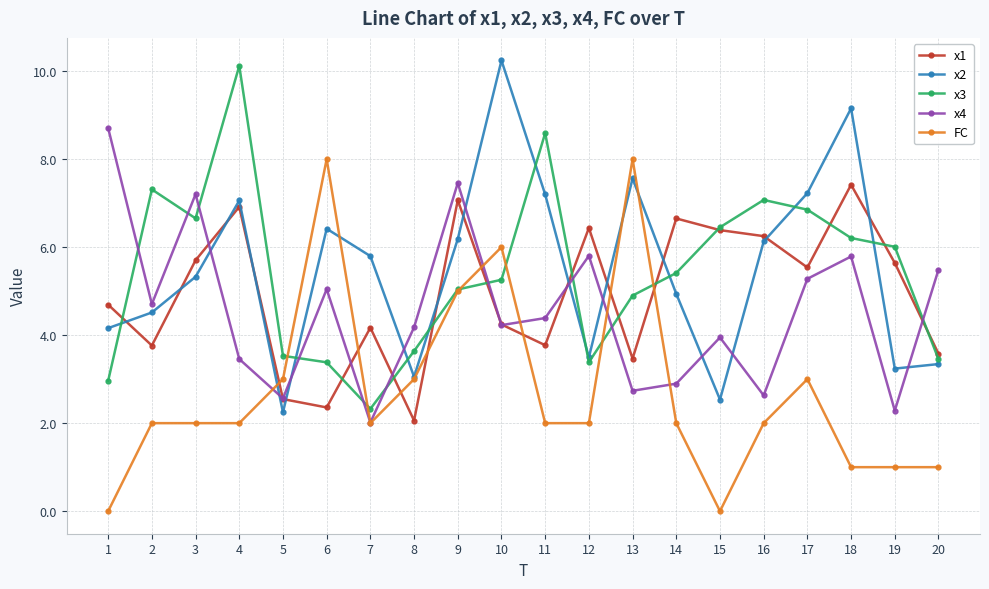

Reading left to right, what are all the values shown in this chart?

x1: 4.7	3.8	5.7	6.9	2.5	2.4	4.2	2.1	7.1	4.2	3.8	6.4	3.5	6.7	6.4	6.2	5.5	7.4	5.6	3.6
x2: 4.2	4.5	5.3	7.1	2.2	6.4	5.8	3.1	6.2	10.2	7.2	3.5	7.6	4.9	2.5	6.1	7.2	9.2	3.2	3.3
x3: 3.0	7.3	6.7	10.1	3.5	3.4	2.3	3.6	5.0	5.3	8.6	3.4	4.9	5.4	6.5	7.1	6.9	6.2	6.0	3.5
x4: 8.7	4.7	7.2	3.5	2.6	5.0	2.0	4.2	7.5	4.2	4.4	5.8	2.7	2.9	3.9	2.6	5.3	5.8	2.3	5.5
FC: 0.0	2.0	2.0	2.0	3.0	8.0	2.0	3.0	5.0	6.0	2.0	2.0	8.0	2.0	0.0	2.0	3.0	1.0	1.0	1.0